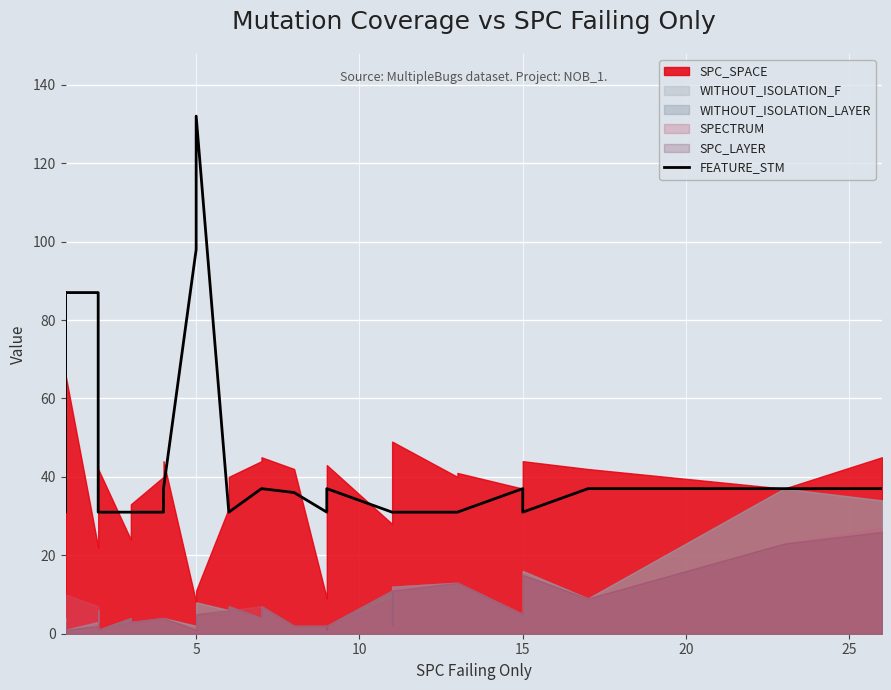

Count the number of categories in the chart.

32